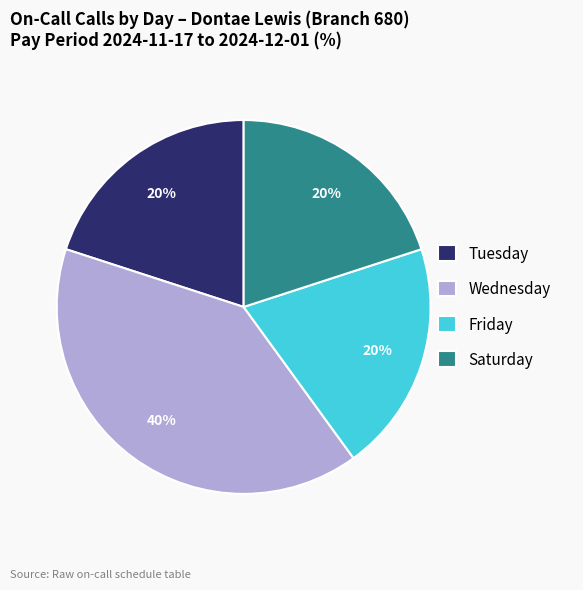

Is there any slice that represents more than half of the pie?

No